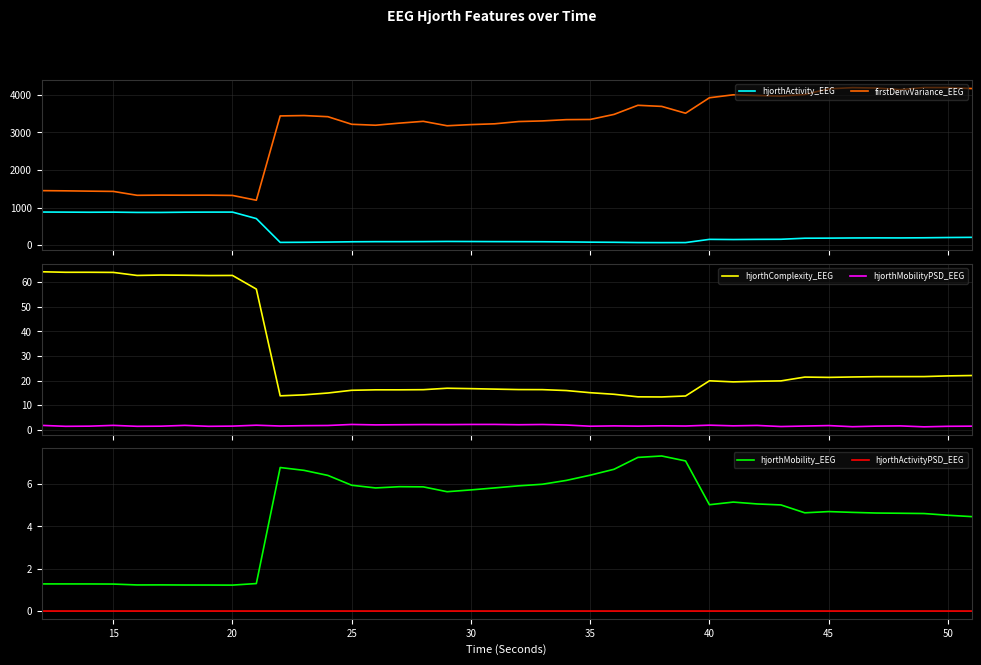

What is the lowest value of the firstDerivVariance_EEG series?

1195.5